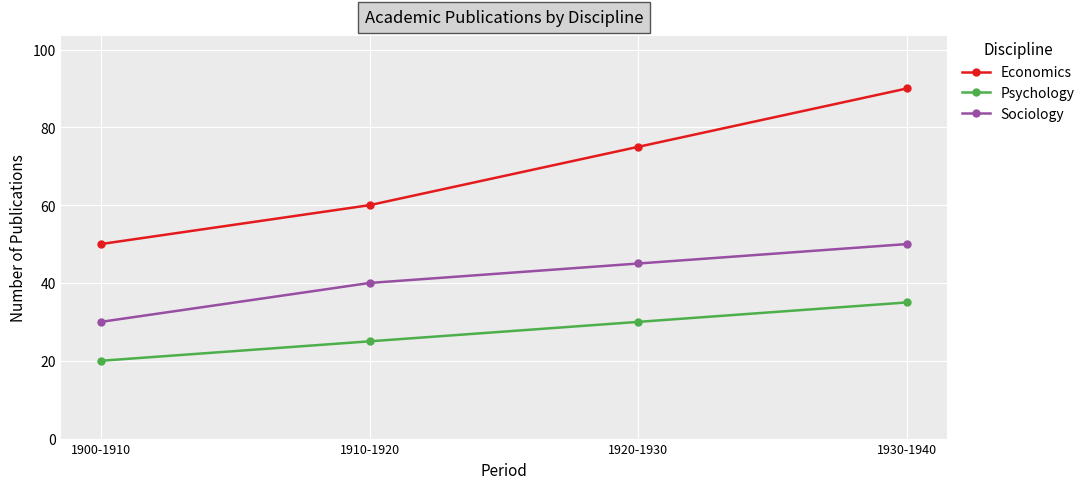

The Sociology series shows 88 at 1930-1940. True or false?

False